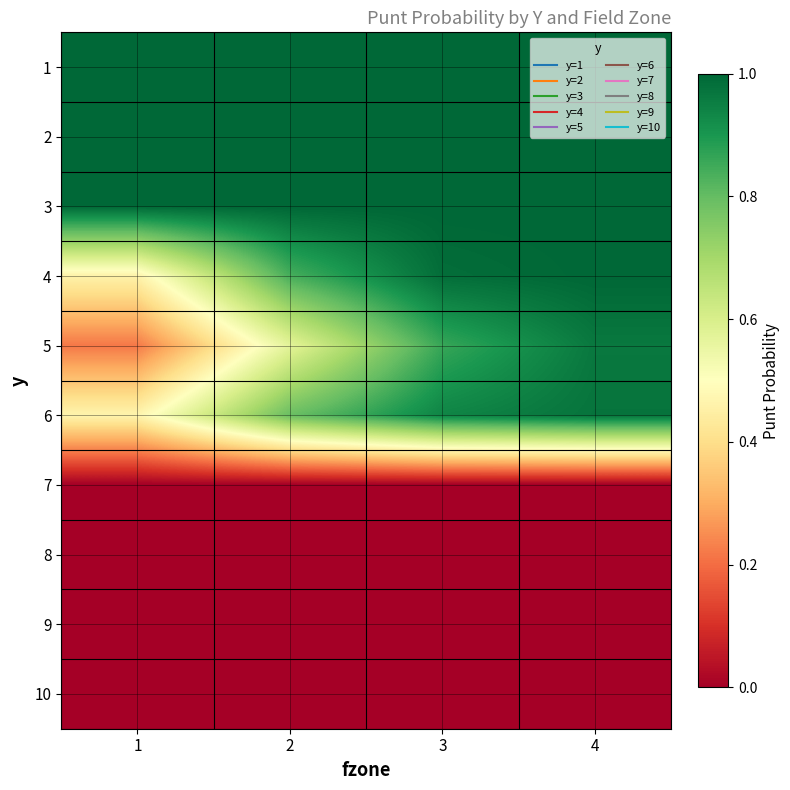

What is the greatest value displayed?

1.0